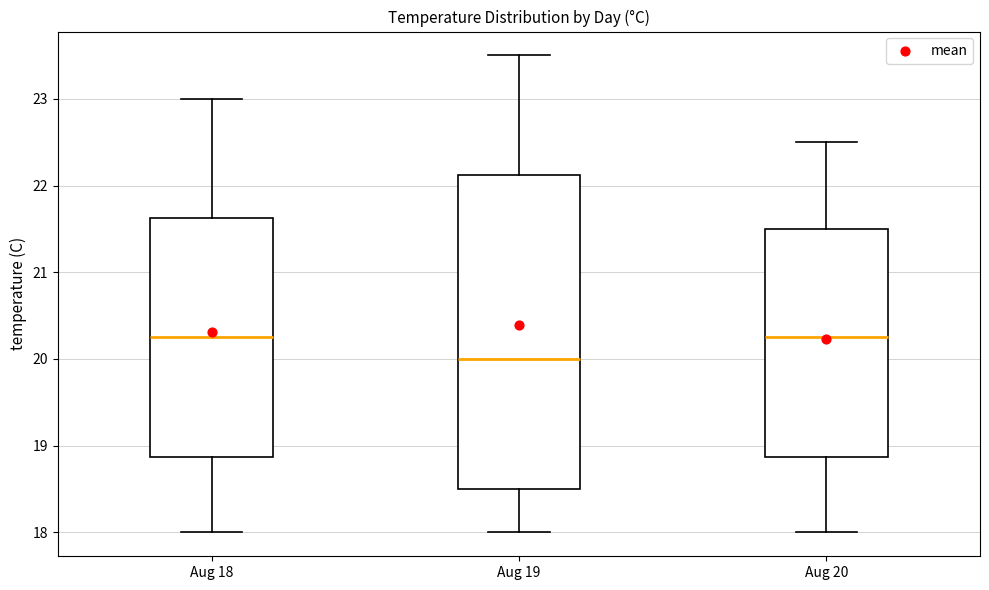

Which box is the tallest, from its lower edge to its upper edge?

Aug 19